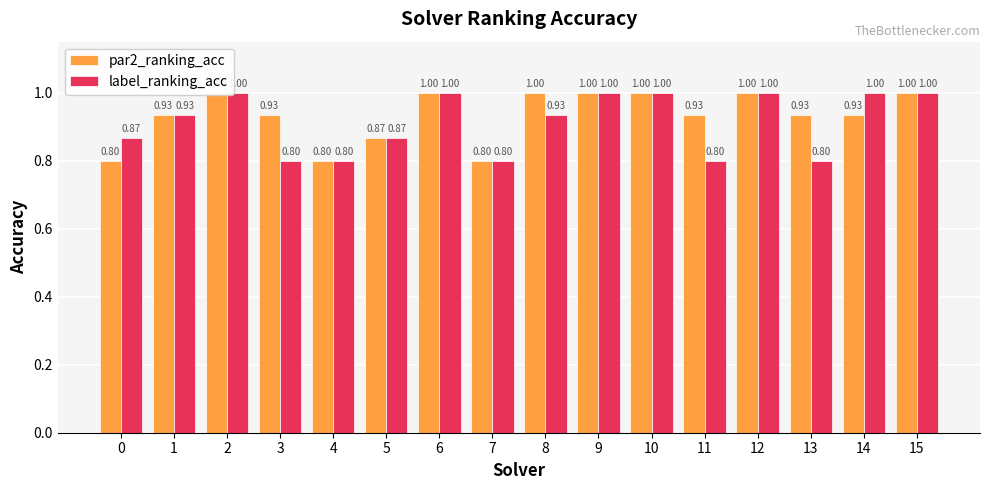

What is the total value across all series at 6?

2.0